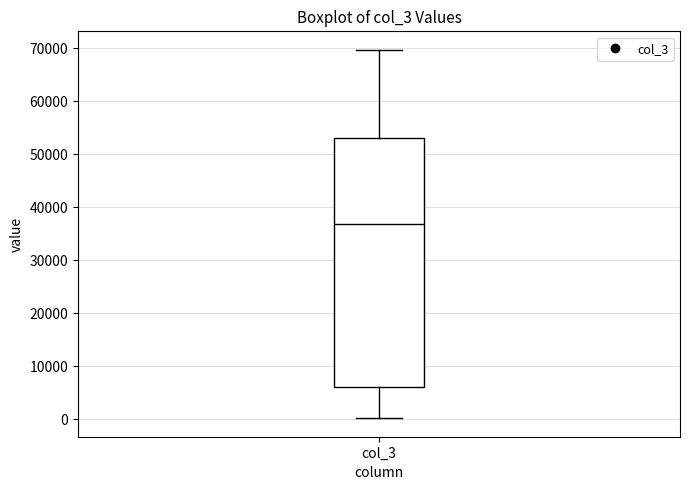

Transcribe this box plot: give where the median line is, the range the box spans, and where the two whiskers end, as read against the y-axis. The values are not printed on the chart, so give them approximately, as read against the axis.

median 37000, box 6000 to 53000, whiskers 0 to 70000